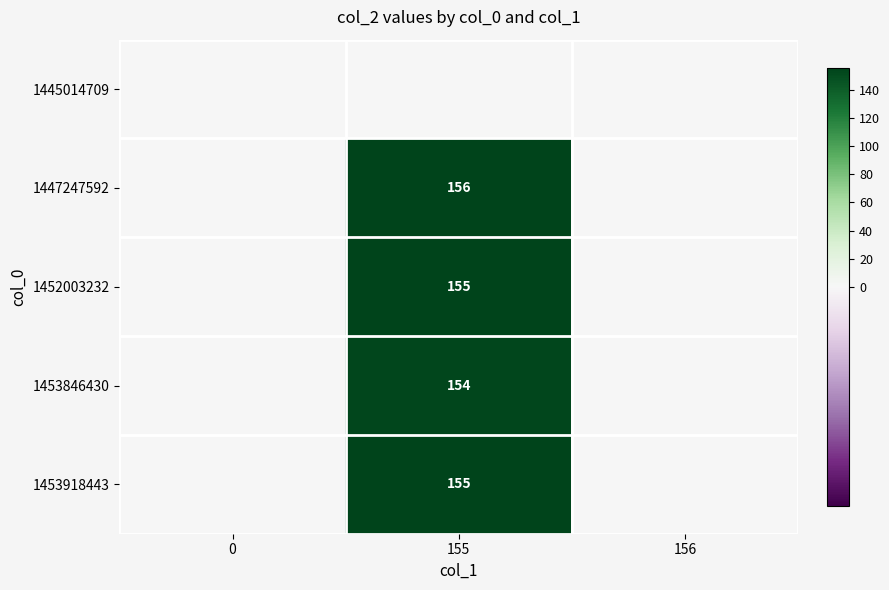

True or false: 1453846430 has a value of 154 at 155.

True